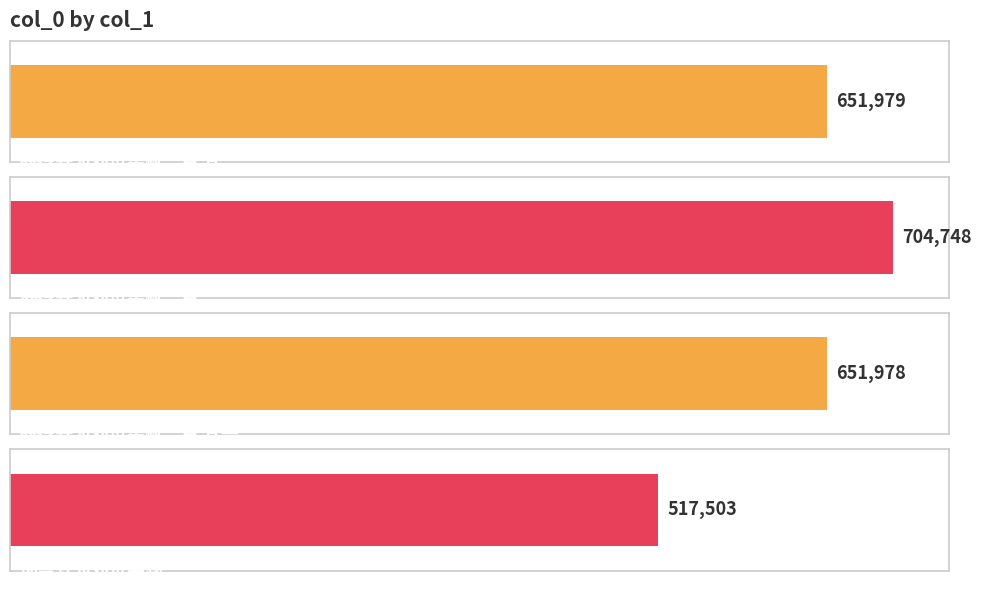

What is the sum of the values at 静得轩为刘佥宪赋二首 其一 and 环璧轩为刘佥宪题?

1169481